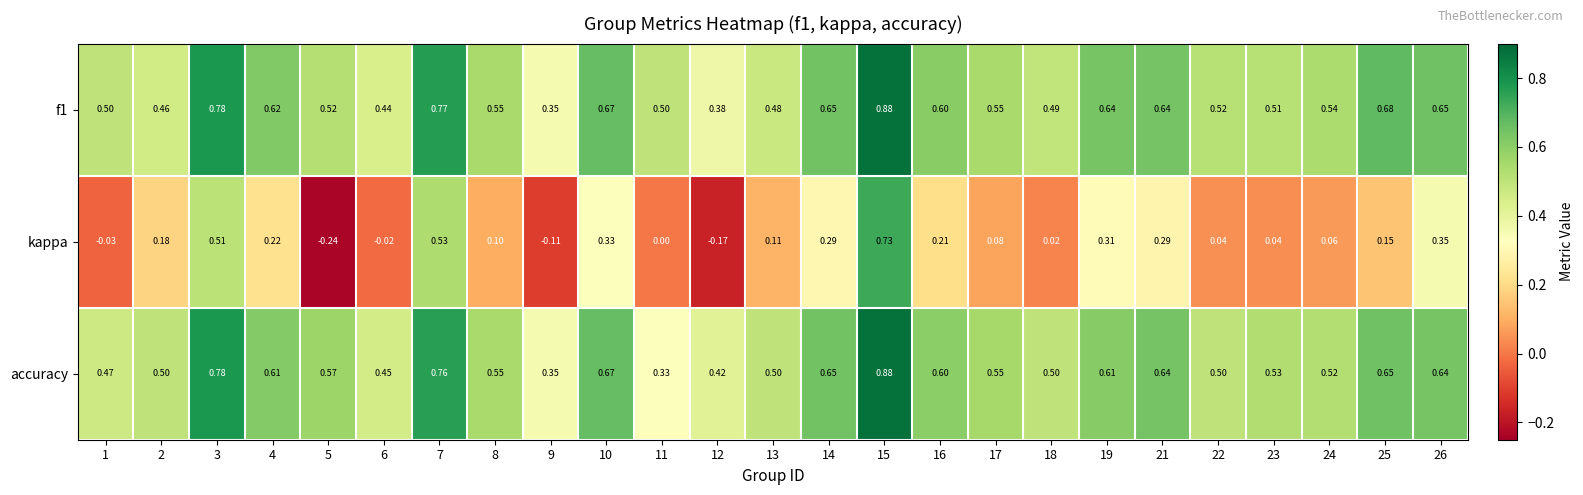

Which series has the widest spread of values?

kappa